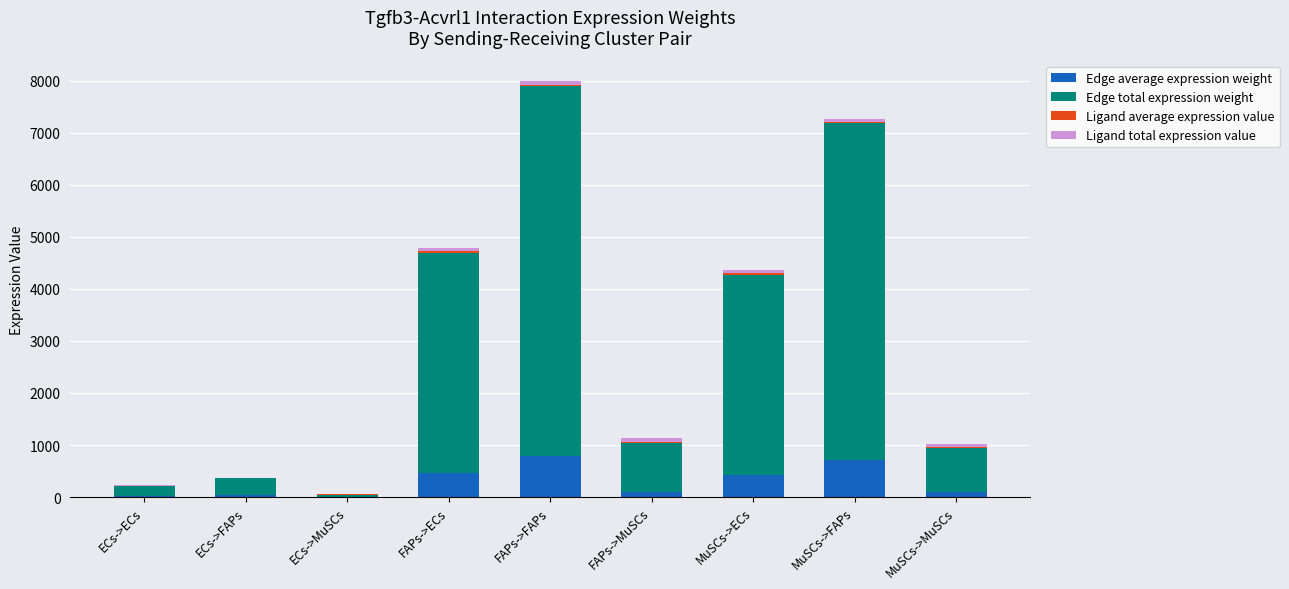

How many distinct data groups are displayed?

4